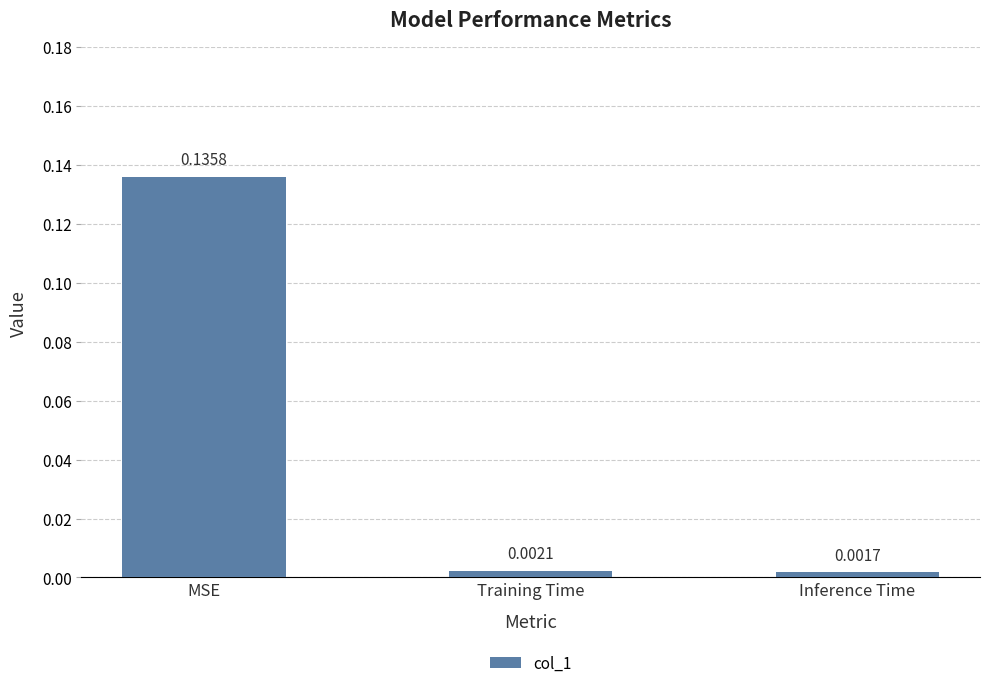

Which category has the lowest value across all series?

Inference Time